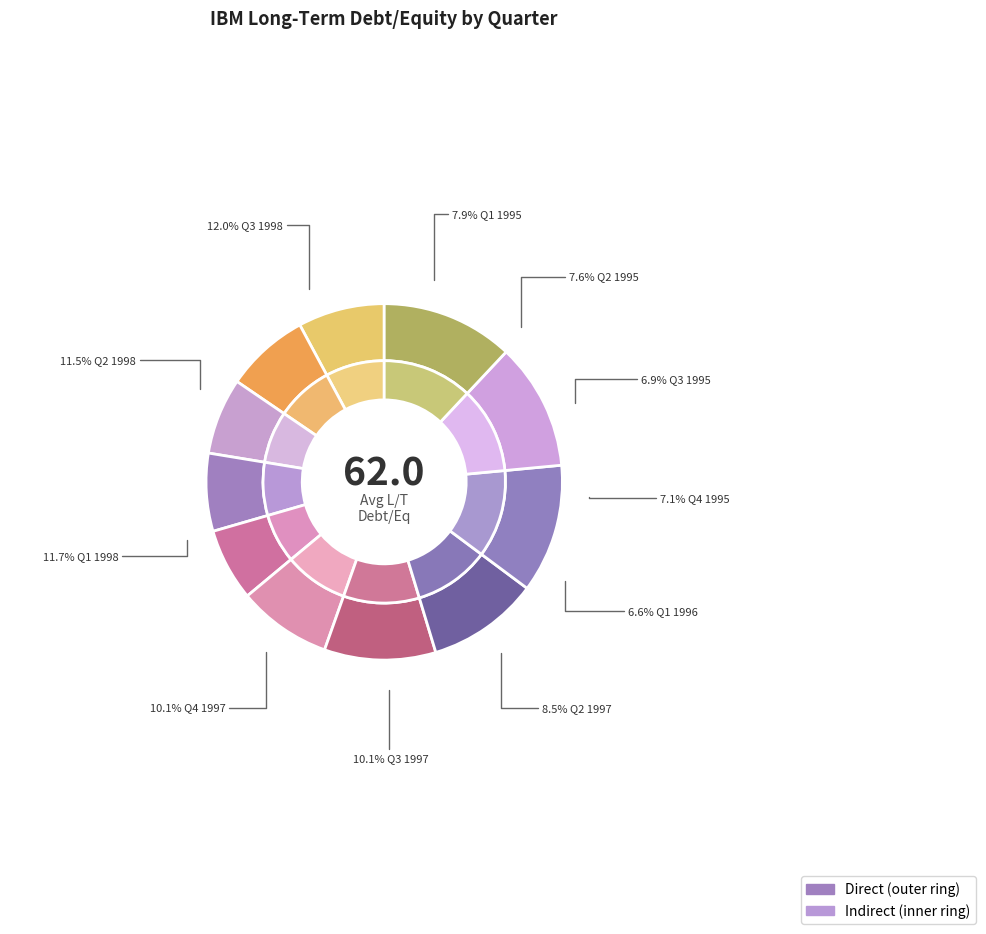

Which category has the biggest portion of the pie?

Q3 1998